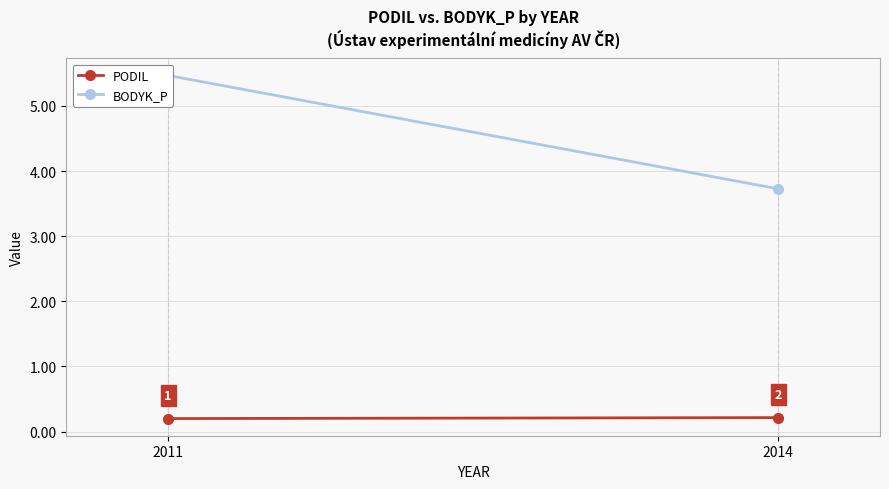

At 2014, list the series in order from smallest to largest.

PODIL, BODYK_P